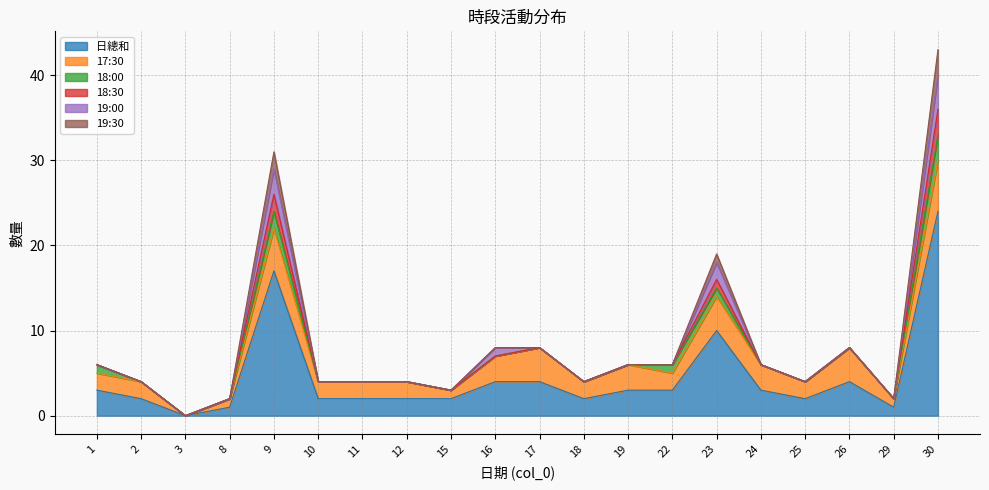

Which series changed the most between 2 and 26?

日總和